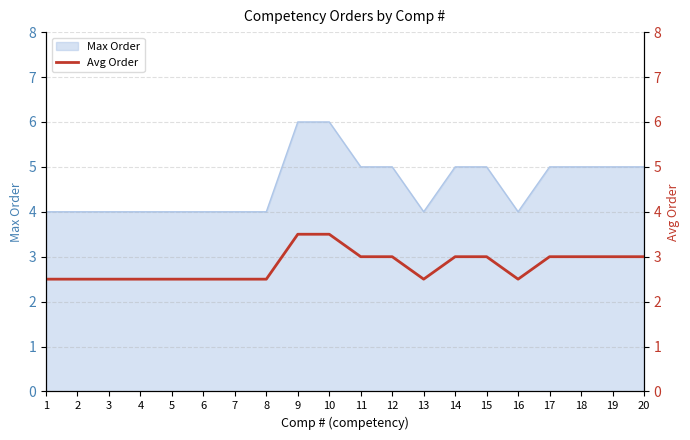

What is the ratio of the value at 1 to the value at 5?

1.0